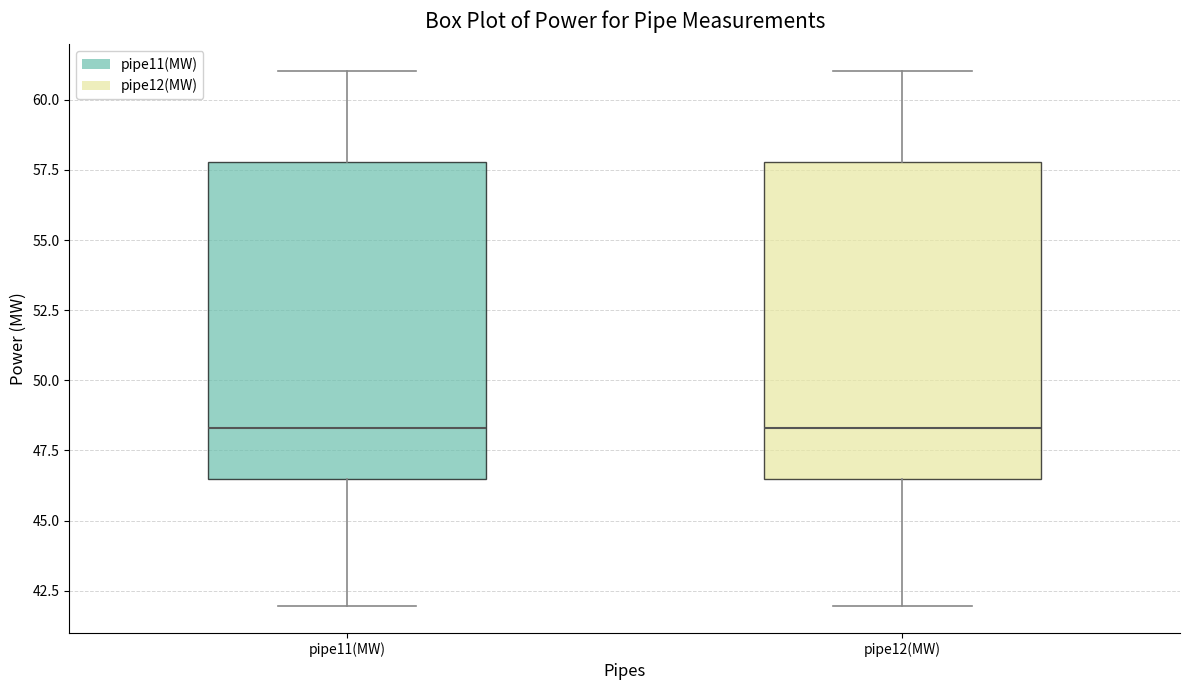

Where is the lower edge of the box for pipe11(MW) on the y-axis? The values are not printed on the chart, so give them approximately, as read against the axis.

46.5